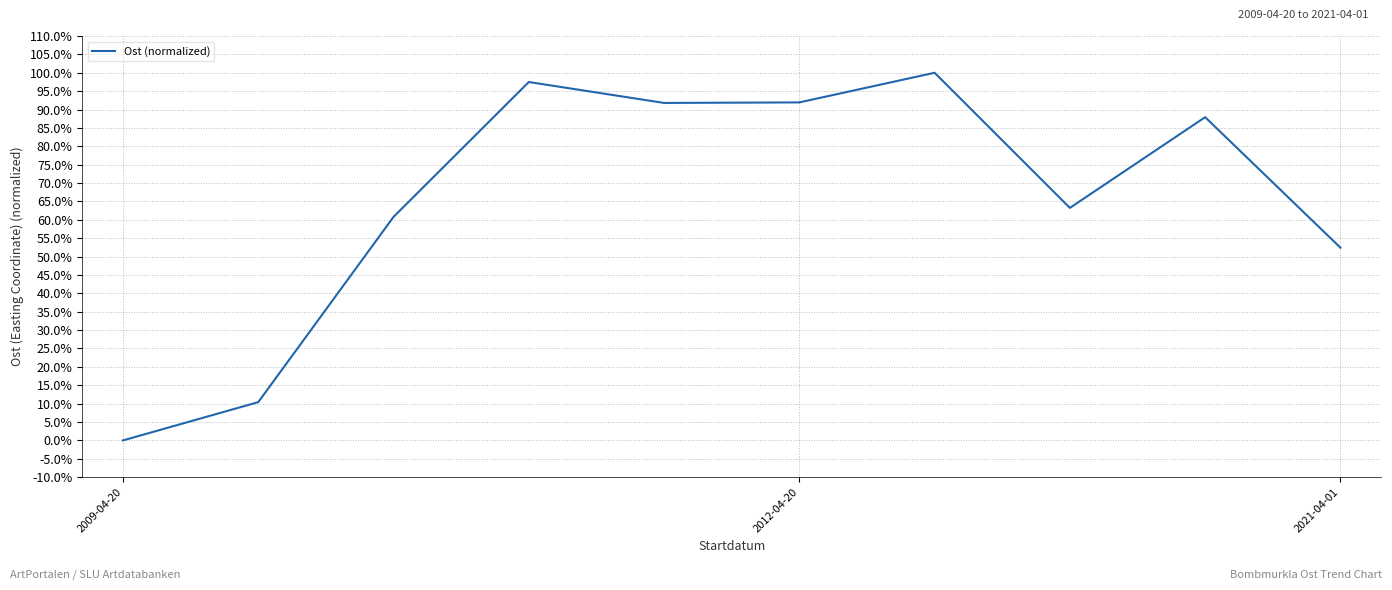

At which category does the data reach its first local peak?

3